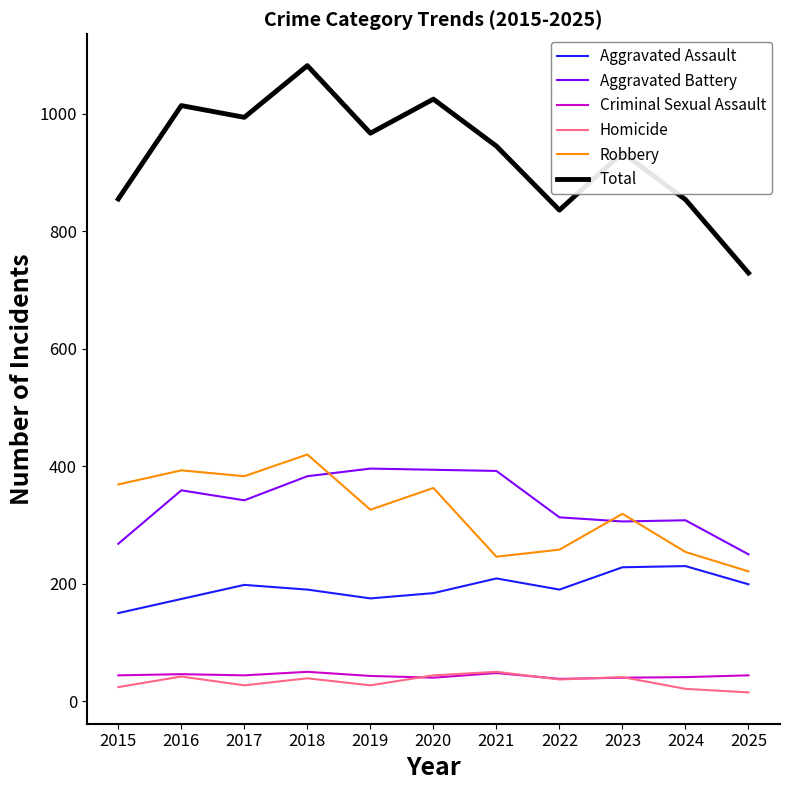

What is the difference between the maximum and minimum values in the Aggravated Battery series?

146